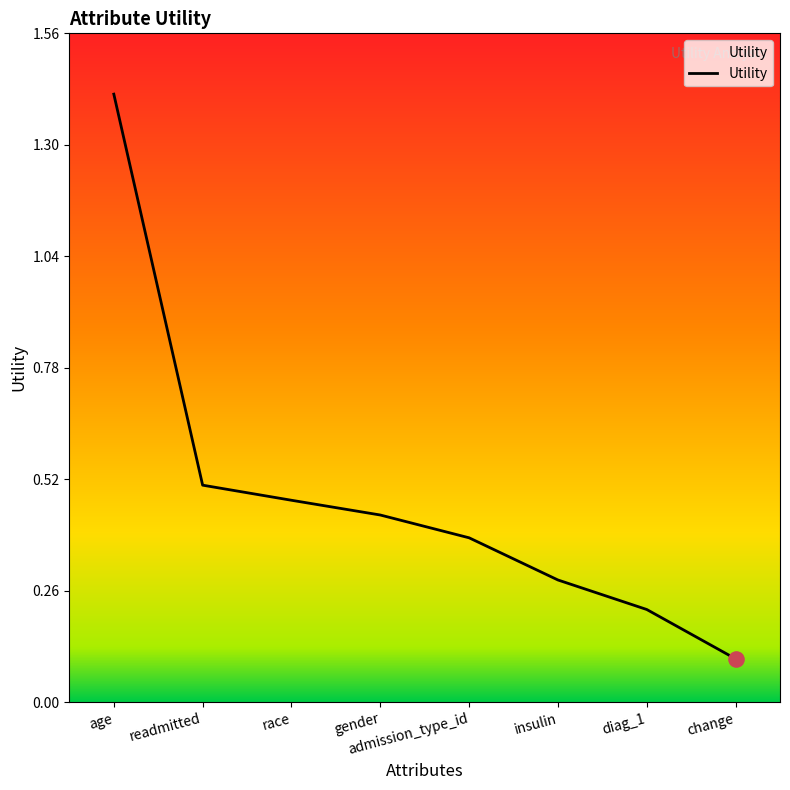

Which has a higher value, gender or readmitted?

readmitted